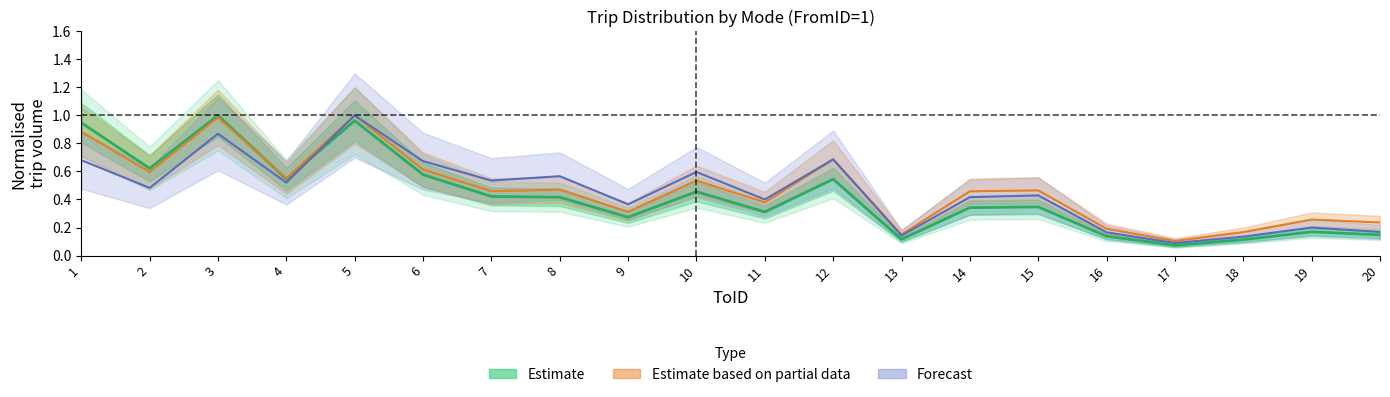

Which has a higher value, 18 or 12?

12